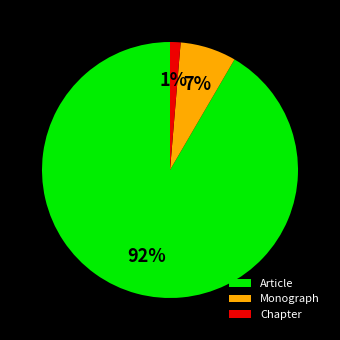

Which slice is the largest?

Article